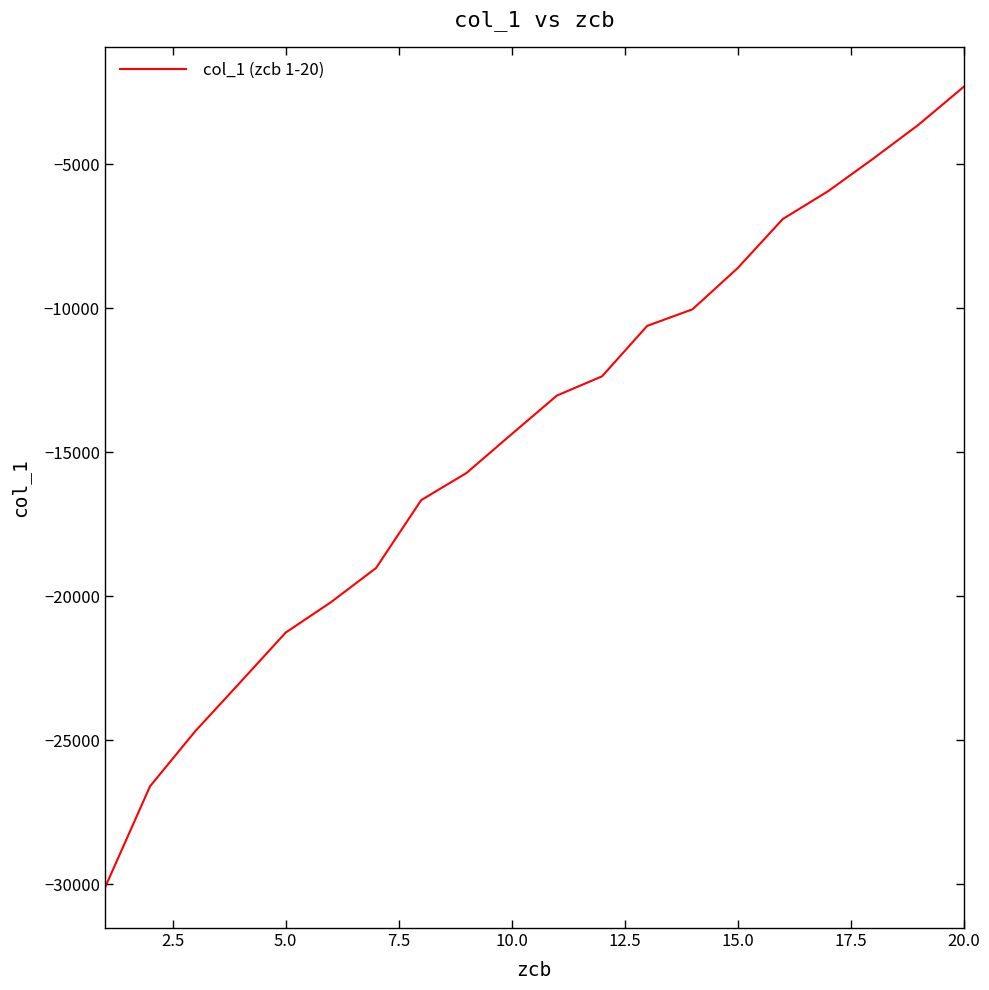

What is the difference between the maximum and minimum values?

27823.4